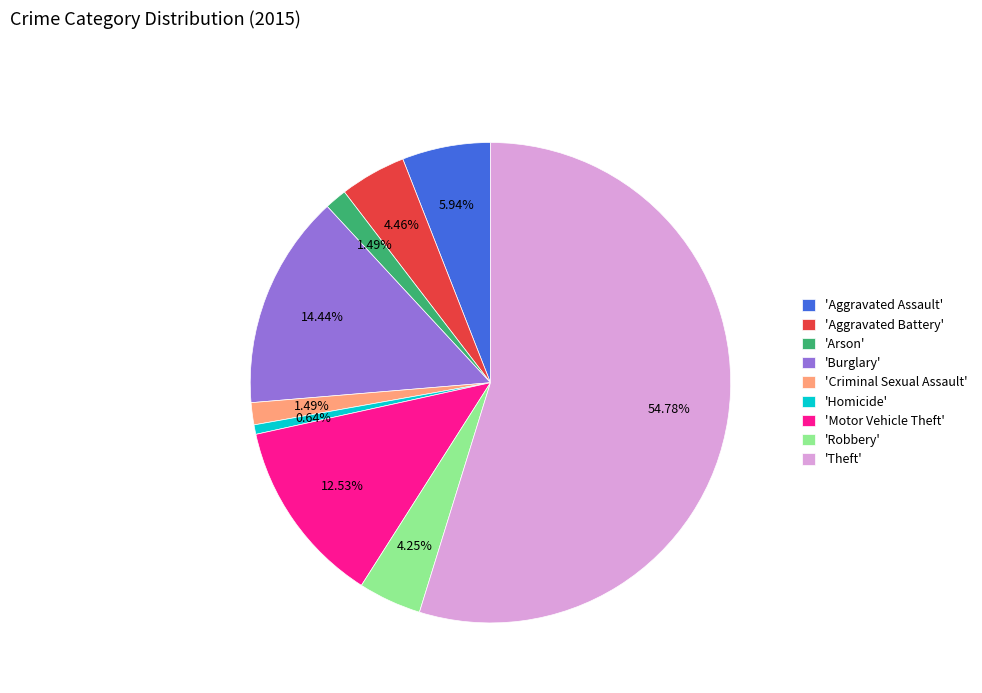

Does 'Theft' represent more than half of the total?

Yes